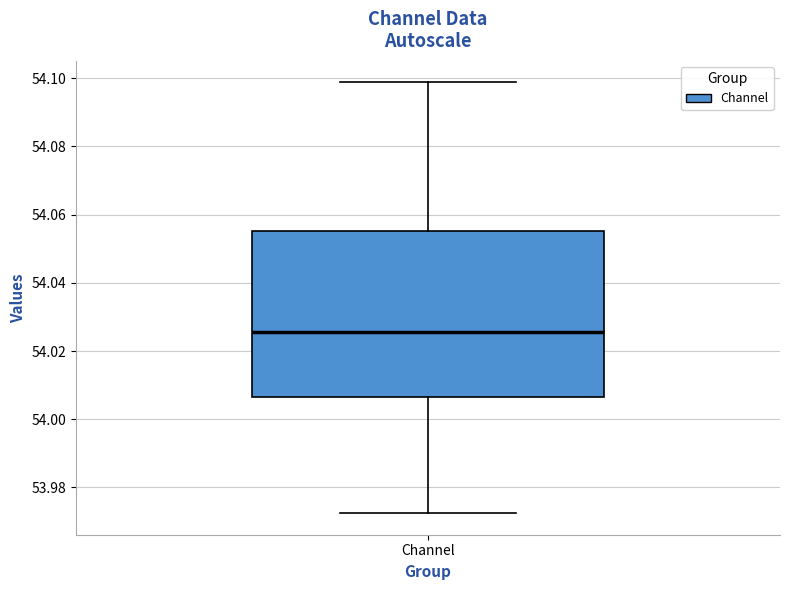

Where is the lower edge of the box for Channel on the y-axis? The values are not printed on the chart, so give them approximately, as read against the axis.

54.006